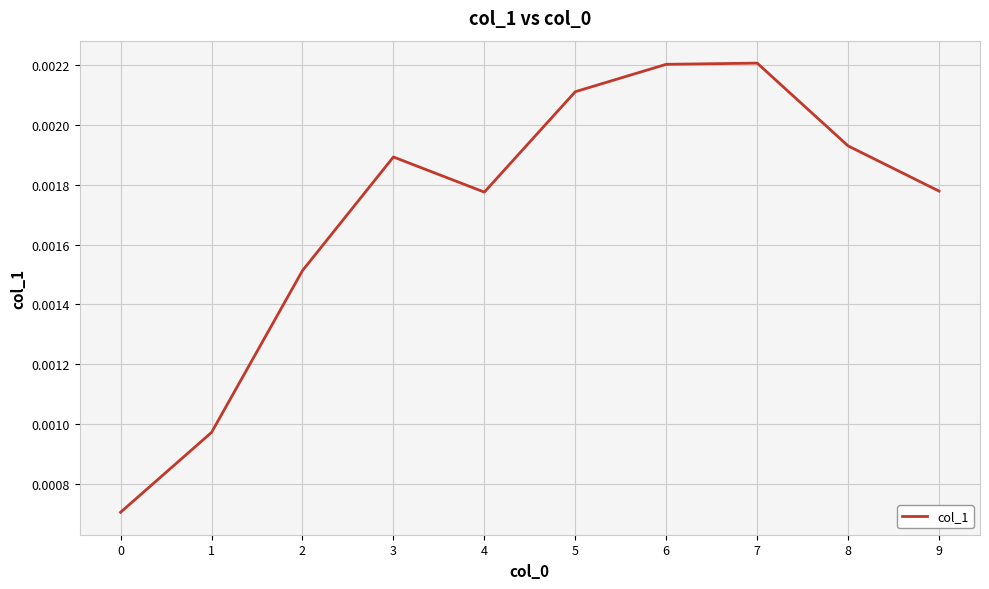

Which has a higher value, 6 or 8?

6